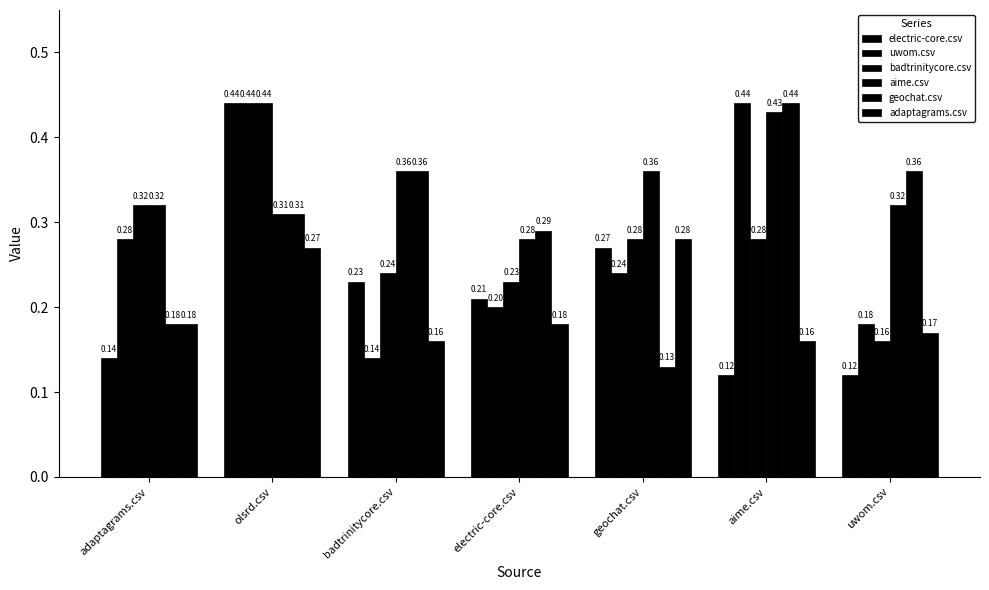

How many bars are there in each group?

6